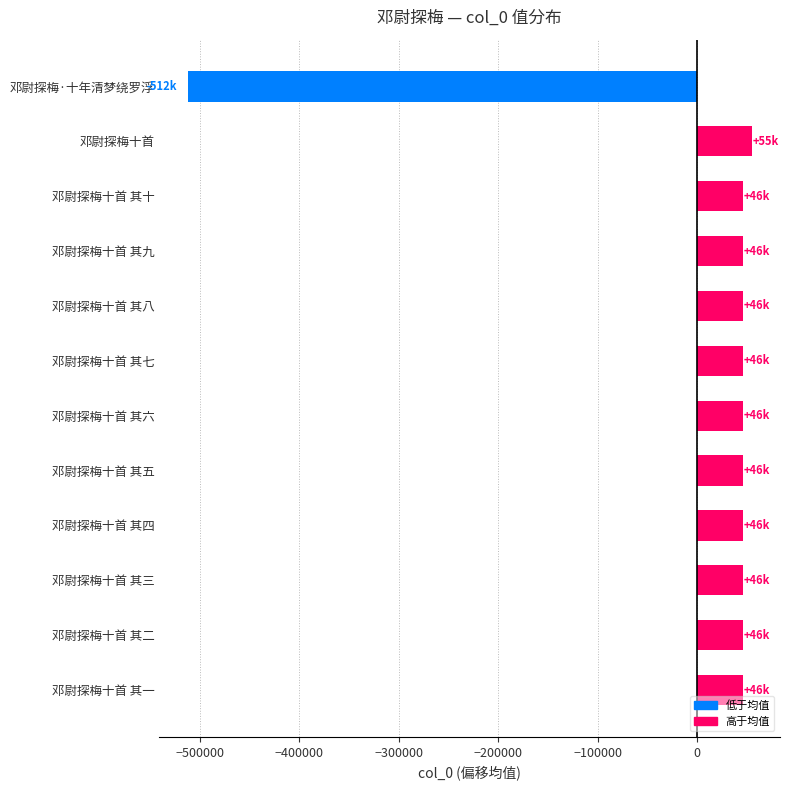

What is the approximate value at 邓尉探梅十首 其一?

45719